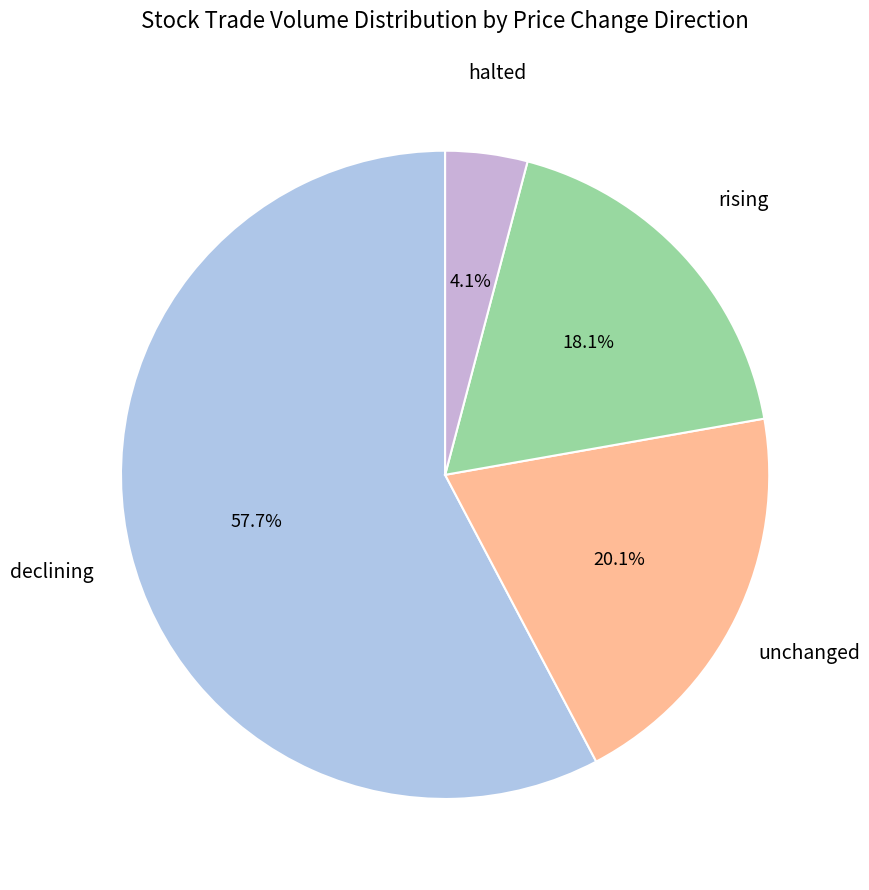

Does any single category account for the majority?

Yes